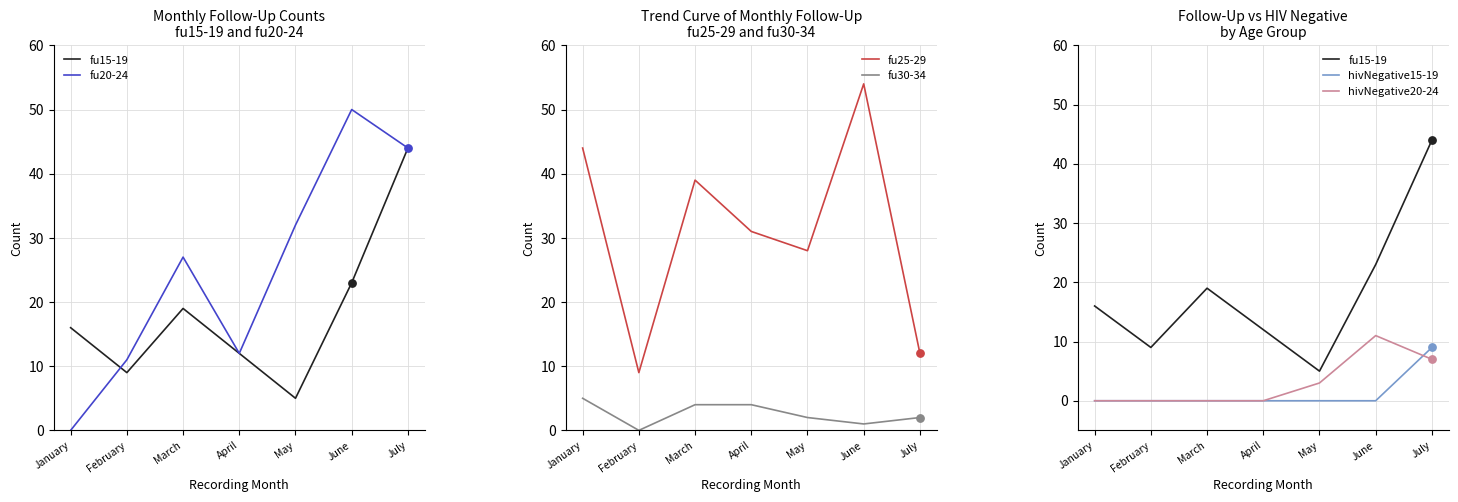

At how many categories does at least one series exceed 46?

1